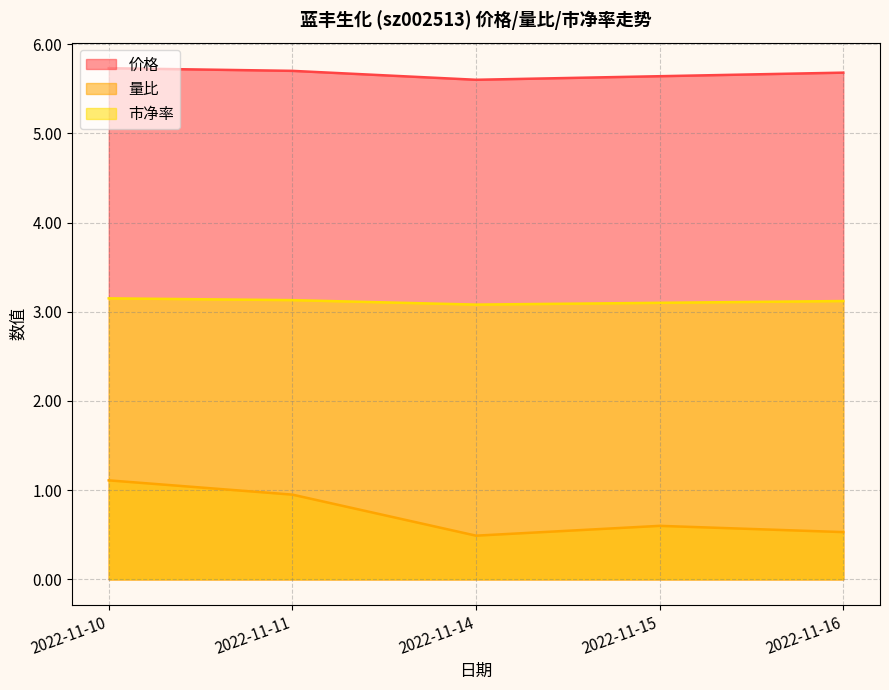

List the labels in order of 量比 value, smallest first.

2022-11-14, 2022-11-16, 2022-11-15, 2022-11-11, 2022-11-10